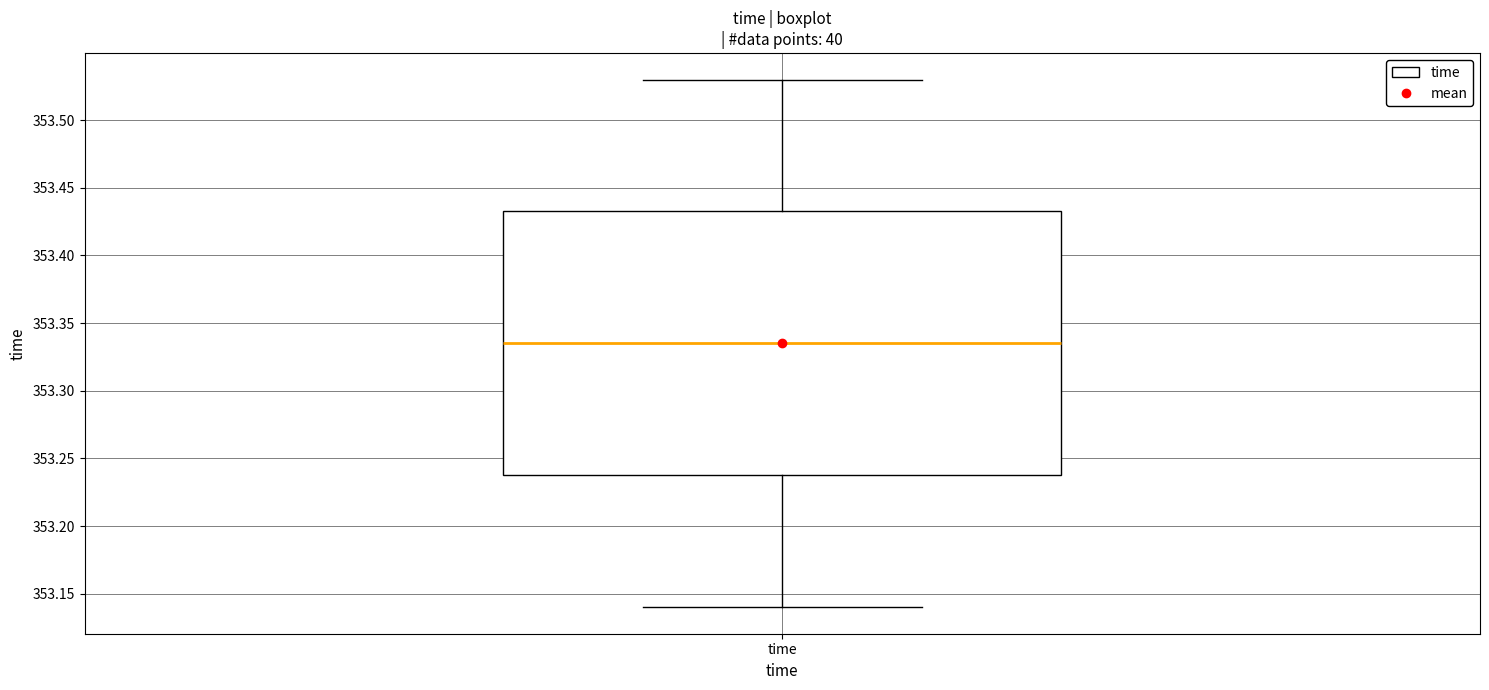

Where does the median line of the box for time sit on the y-axis? The values are not printed on the chart, so give them approximately, as read against the axis.

353.335